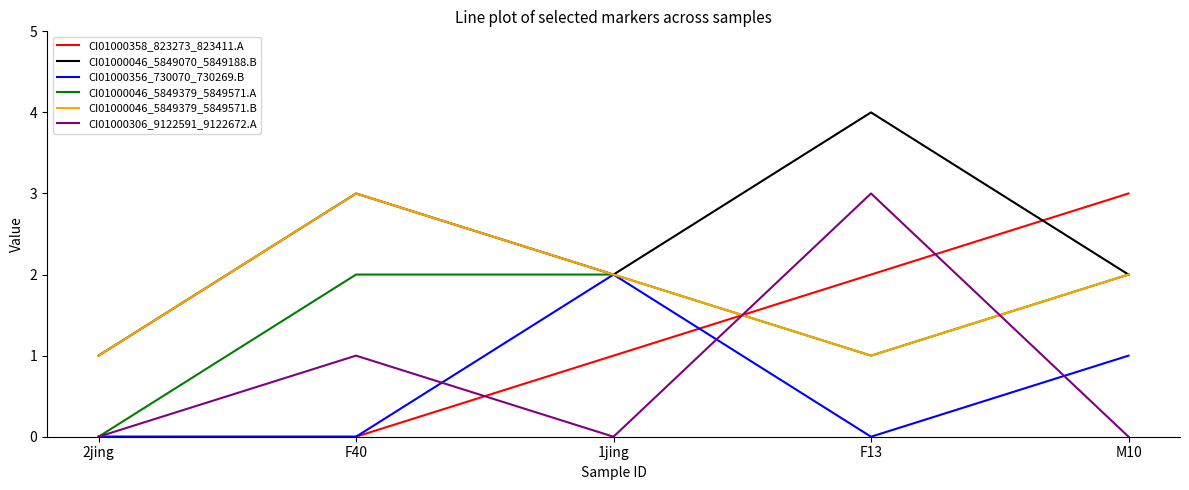

How many lines are shown in the chart?

6